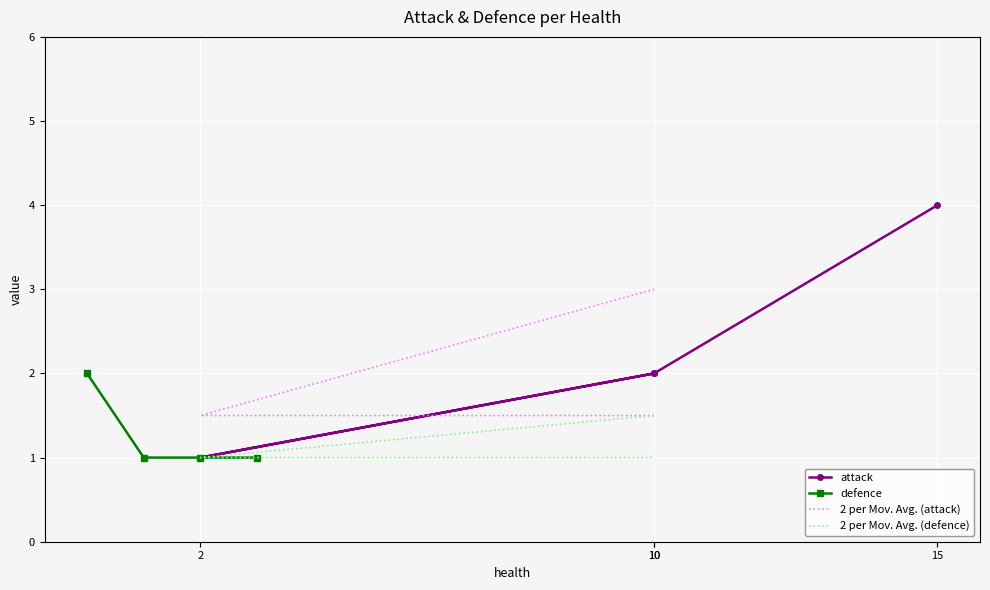

What is the average value of the defence series?

1